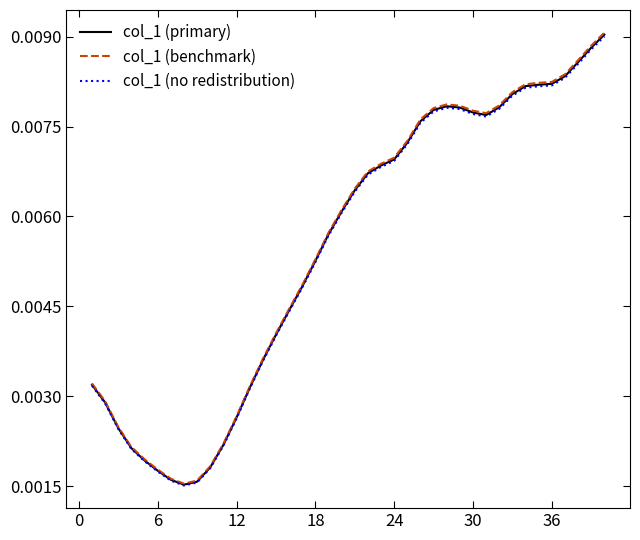

Count the number of data series in this chart.

3